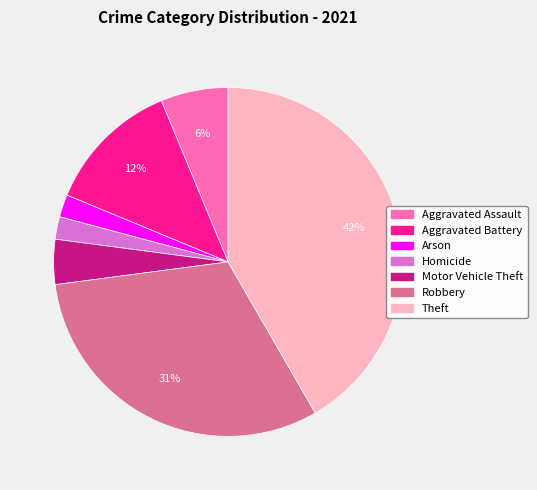

True or false: Aggravated Assault accounts for 6% of the total.

True